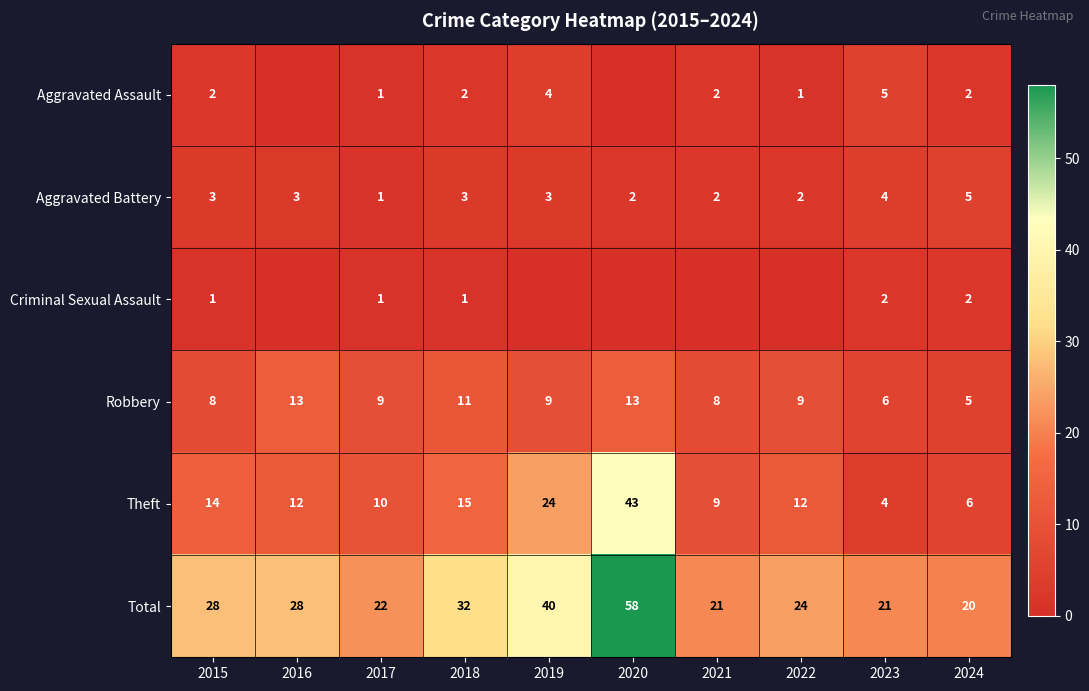

Where is Total nearest to the value 39?

2019